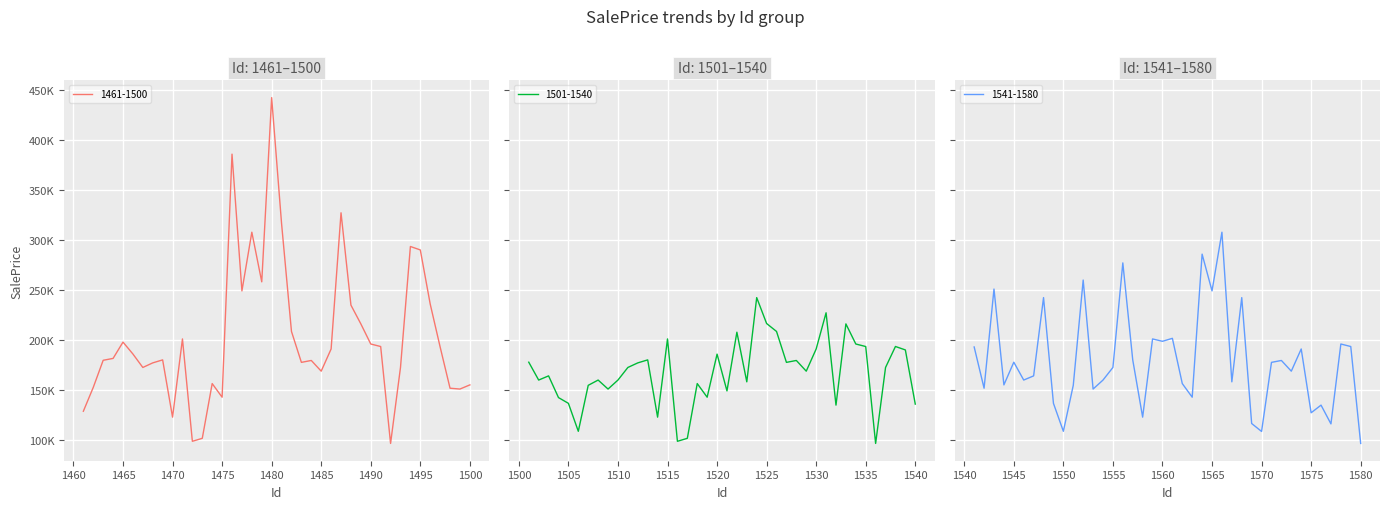

How many distinct data groups are displayed?

3